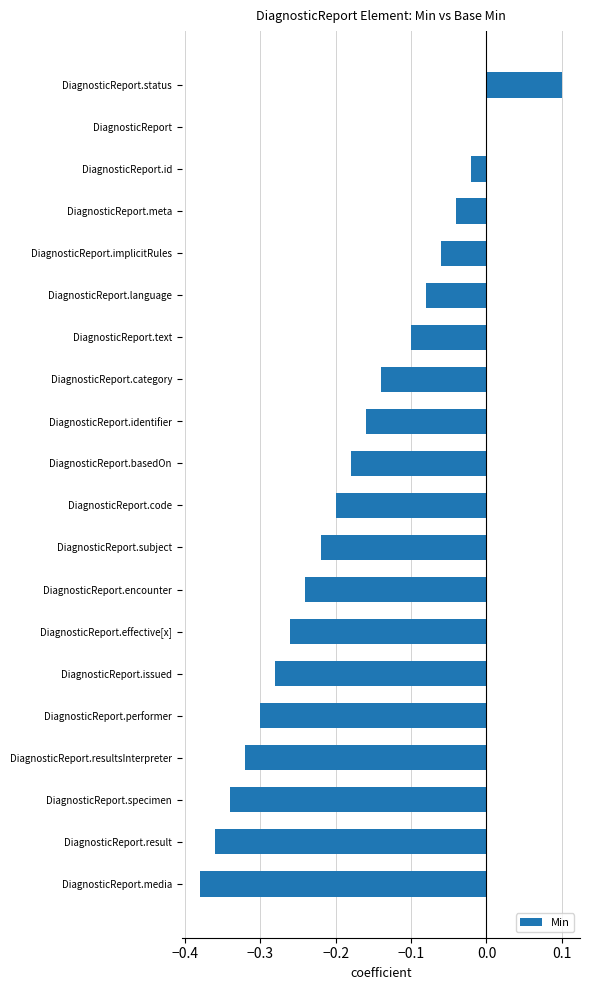

How many series are shown in this chart?

1